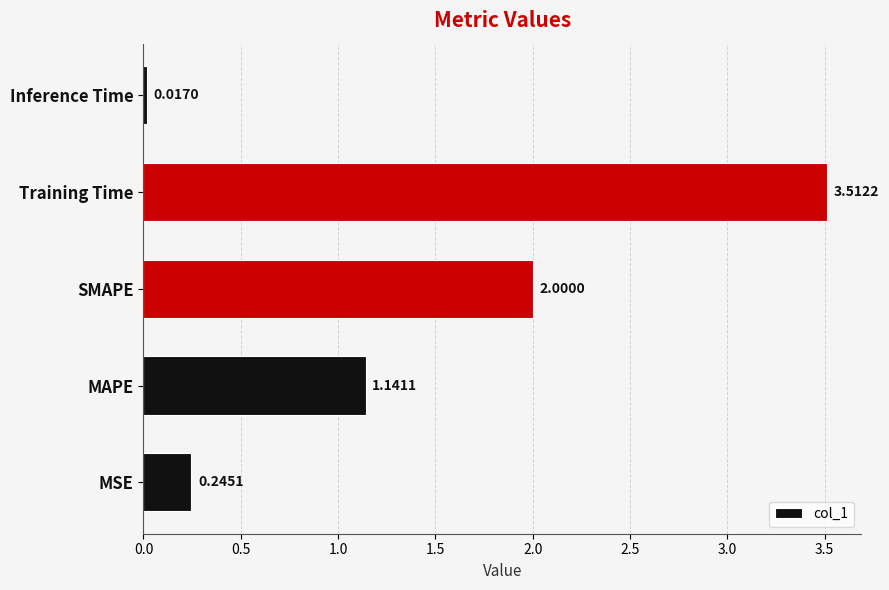

Are the bars horizontal?

Yes